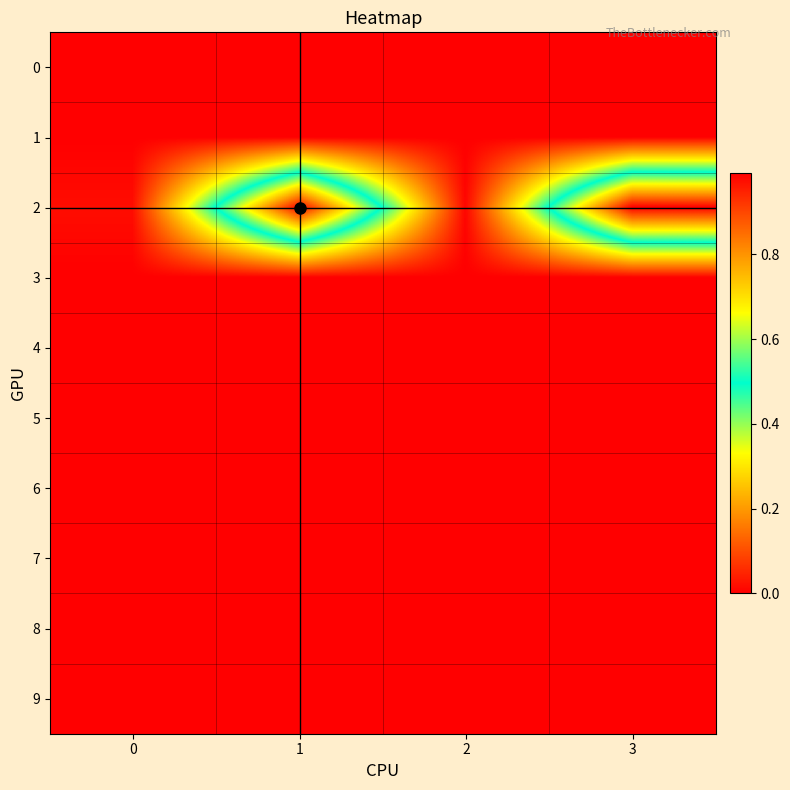

Reading left to right, extract all data points from this chart.

row_0: 0.0	0.0	0.0	0.0
row_1: 0.0	0.0	0.0	0.0
row_2: 0.0	1.0	0.0	1.0
row_3: 0.0	0.0	0.0	0.0
row_4: 0.0	0.0	0.0	0.0
row_5: 0.0	0.0	0.0	0.0
row_6: 0.0	0.0	0.0	0.0
row_7: 0.0	0.0	0.0	0.0
row_8: 0.0	0.0	0.0	0.0
row_9: 0.0	0.0	0.0	0.0